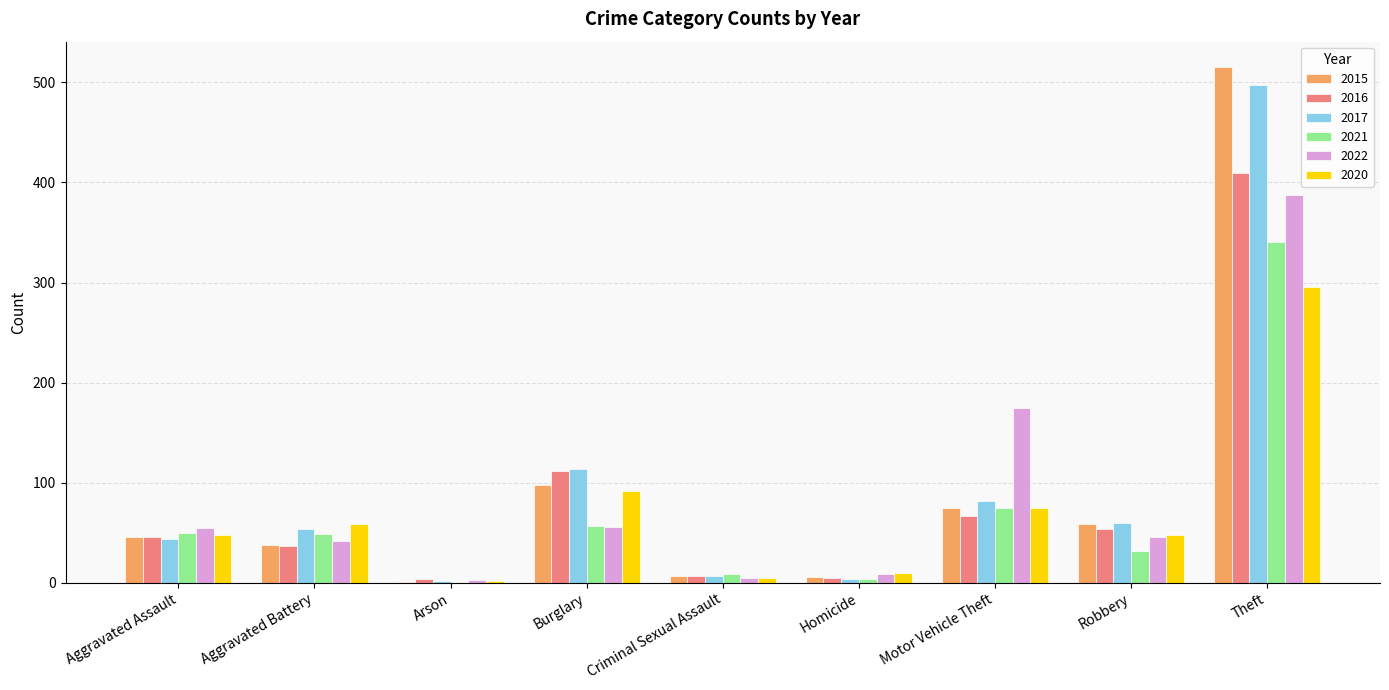

How many data points does each series have?

9